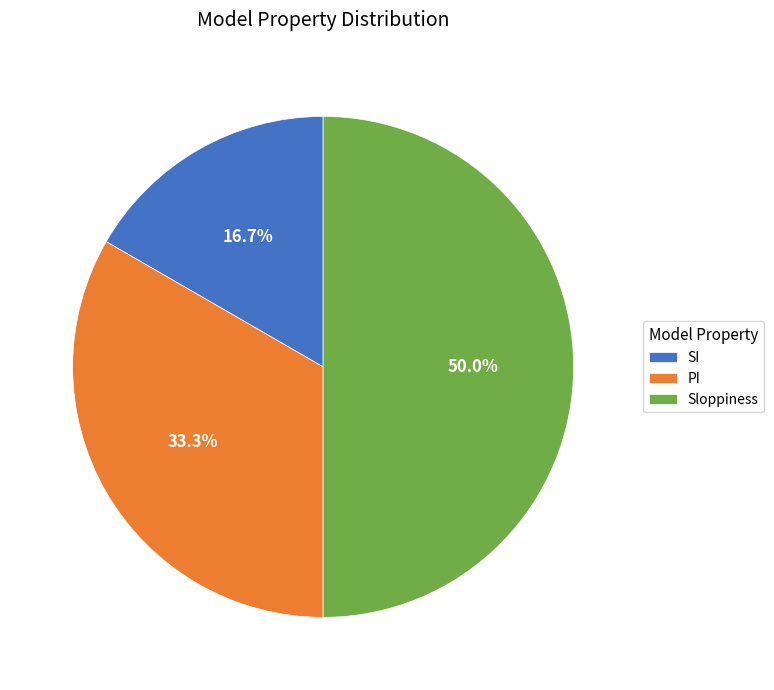

To the nearest percent, what portion does SI represent?

17%